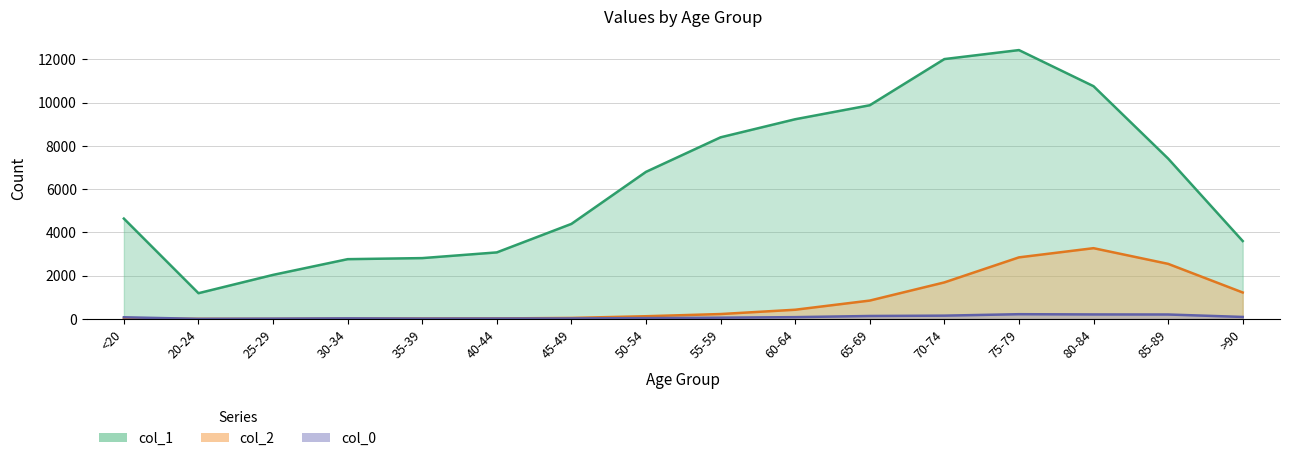

At which category does col_1 reach its first local valley?

20-24